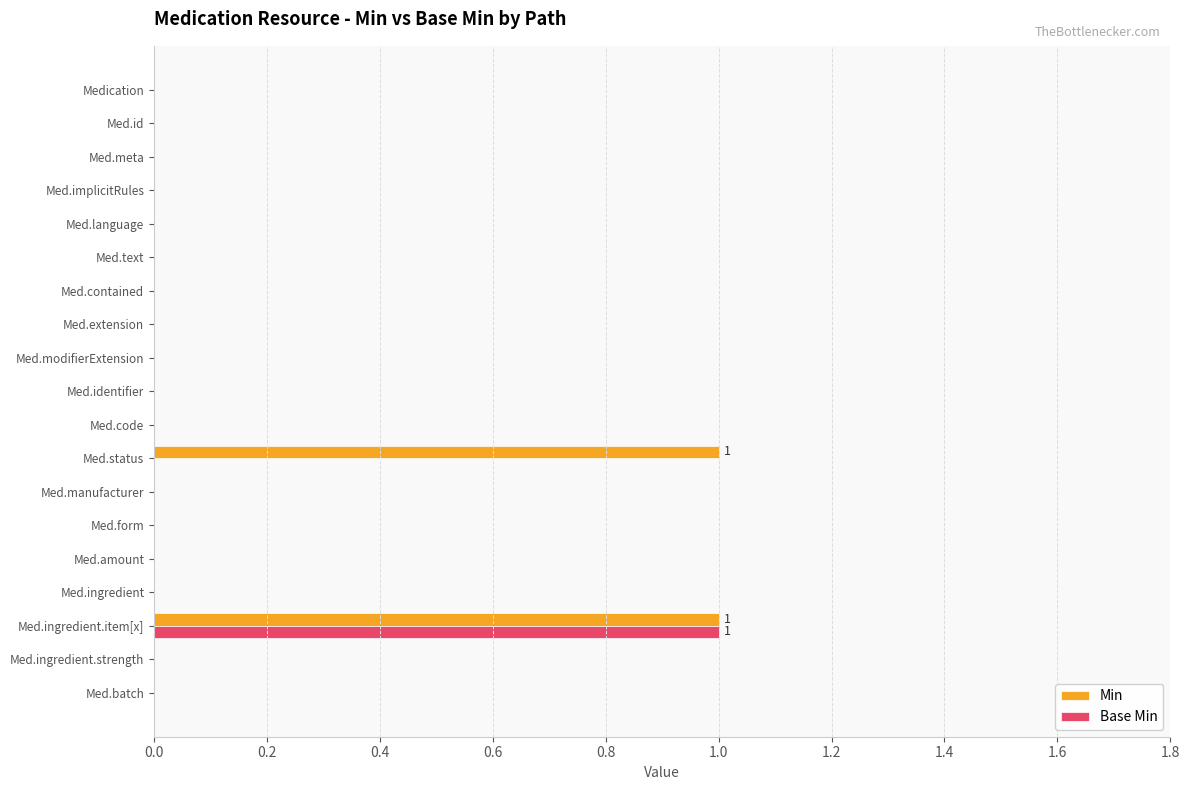

True or false: Min has a value of 0 at Med.meta.

True